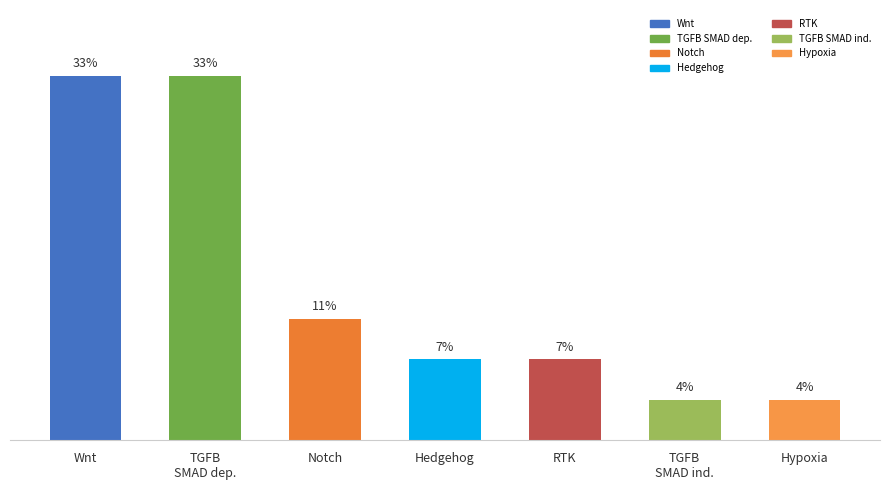

Are the bars horizontal?

No